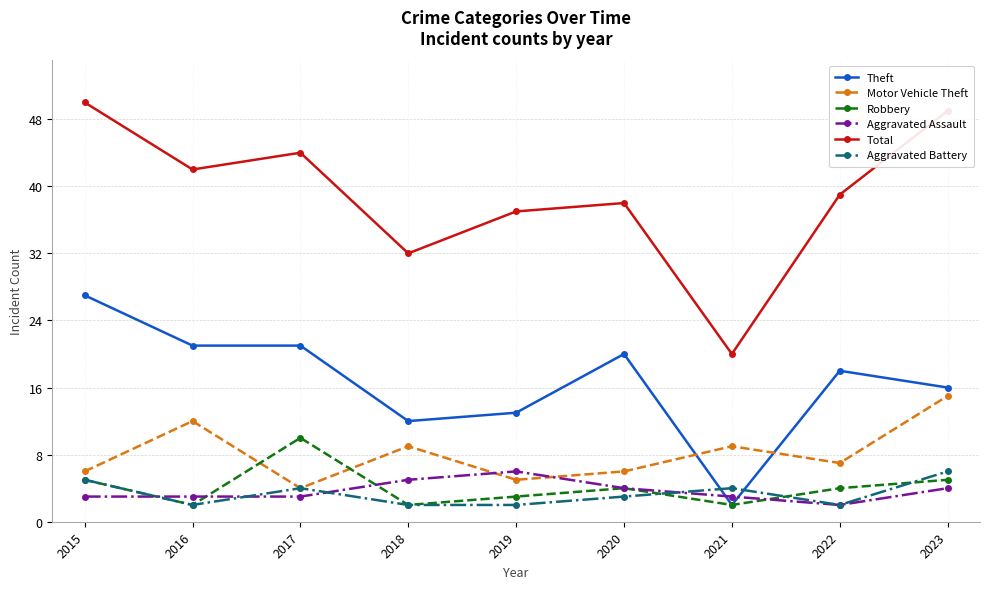

How many Aggravated Battery values are between 2 and 4?

7